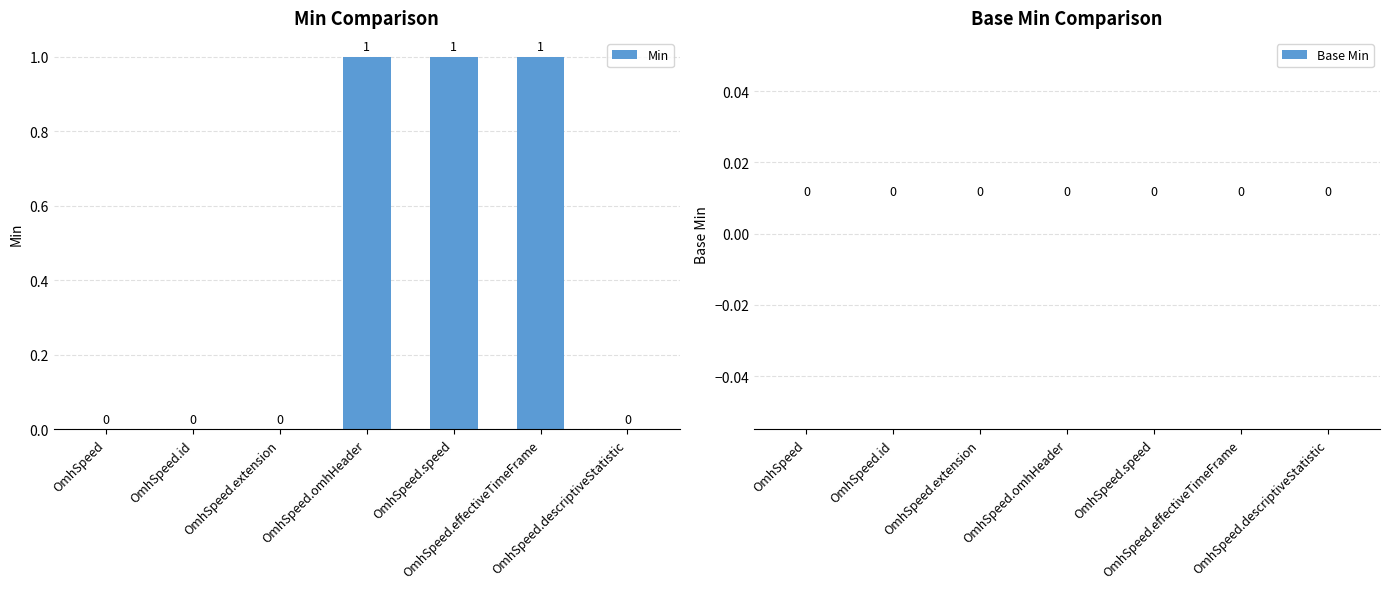

Are the bars horizontal?

No